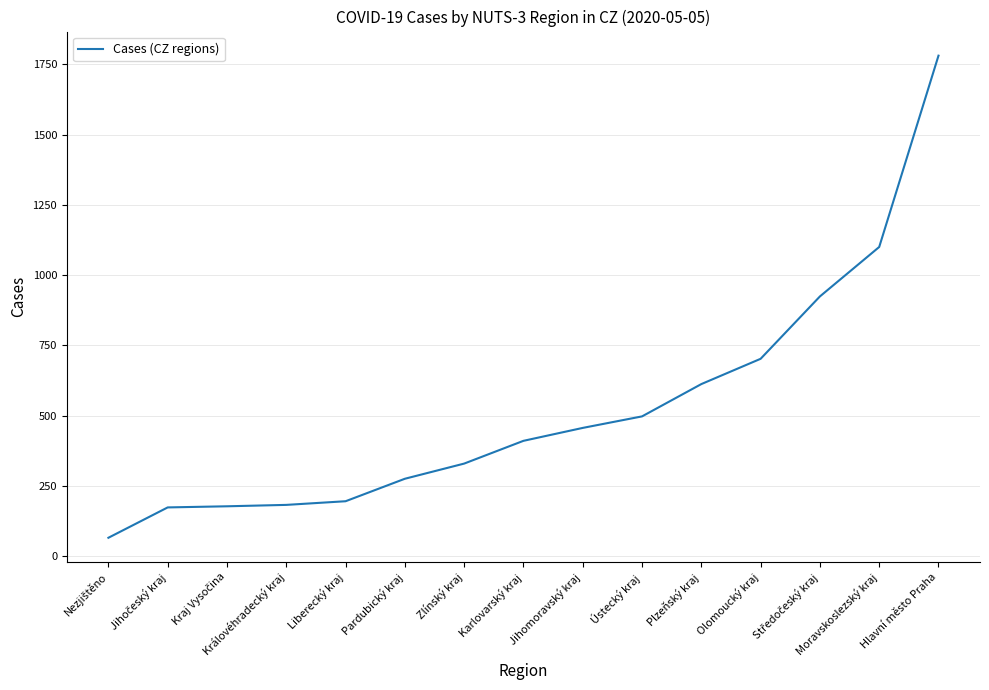

What is the average value?

525